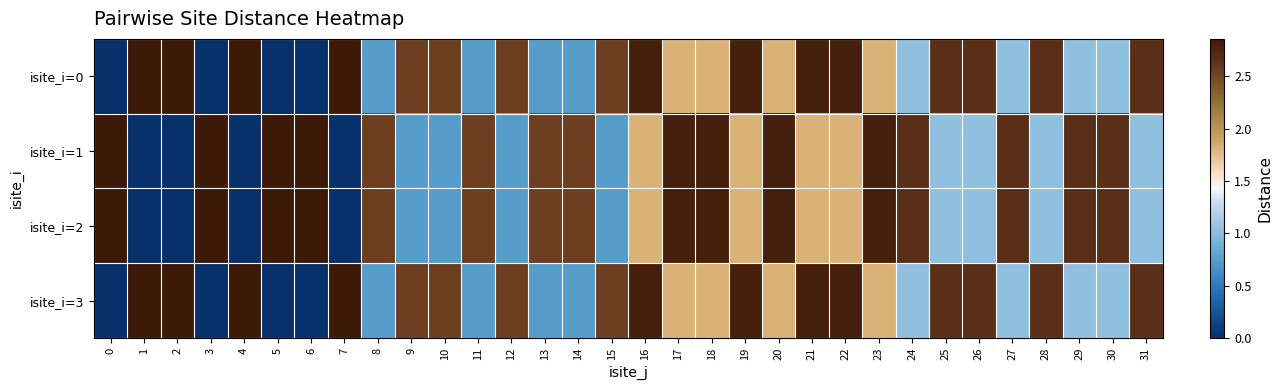

Reading left to right, transcribe all the data shown in this chart.

isite_i=0: 0=0.0	1=2.9	2=2.9	3=0.0	4=2.9	5=0.0	6=0.0	7=2.9	8=0.7	9=2.5	10=2.5	11=0.7	12=2.5	13=0.7	14=0.7	15=2.5	16=2.8	17=1.8	18=1.8	19=2.8	20=1.8	21=2.8	22=2.8	23=1.8	24=1.0	25=2.7	26=2.7	27=1.0	28=2.7	29=1.0	30=1.0	31=2.7
isite_i=1: 0=2.9	1=0.0	2=0.0	3=2.9	4=0.0	5=2.9	6=2.9	7=0.0	8=2.5	9=0.7	10=0.7	11=2.5	12=0.7	13=2.5	14=2.5	15=0.7	16=1.8	17=2.8	18=2.8	19=1.8	20=2.8	21=1.8	22=1.8	23=2.8	24=2.7	25=1.0	26=1.0	27=2.7	28=1.0	29=2.7	30=2.7	31=1.0
isite_i=2: 0=2.9	1=0.0	2=0.0	3=2.9	4=0.0	5=2.9	6=2.9	7=0.0	8=2.5	9=0.7	10=0.7	11=2.5	12=0.7	13=2.5	14=2.5	15=0.7	16=1.8	17=2.8	18=2.8	19=1.8	20=2.8	21=1.8	22=1.8	23=2.8	24=2.7	25=1.0	26=1.0	27=2.7	28=1.0	29=2.7	30=2.7	31=1.0
isite_i=3: 0=0.0	1=2.9	2=2.9	3=0.0	4=2.9	5=0.0	6=0.0	7=2.9	8=0.7	9=2.5	10=2.5	11=0.7	12=2.5	13=0.7	14=0.7	15=2.5	16=2.8	17=1.8	18=1.8	19=2.8	20=1.8	21=2.8	22=2.8	23=1.8	24=1.0	25=2.7	26=2.7	27=1.0	28=2.7	29=1.0	30=1.0	31=2.7